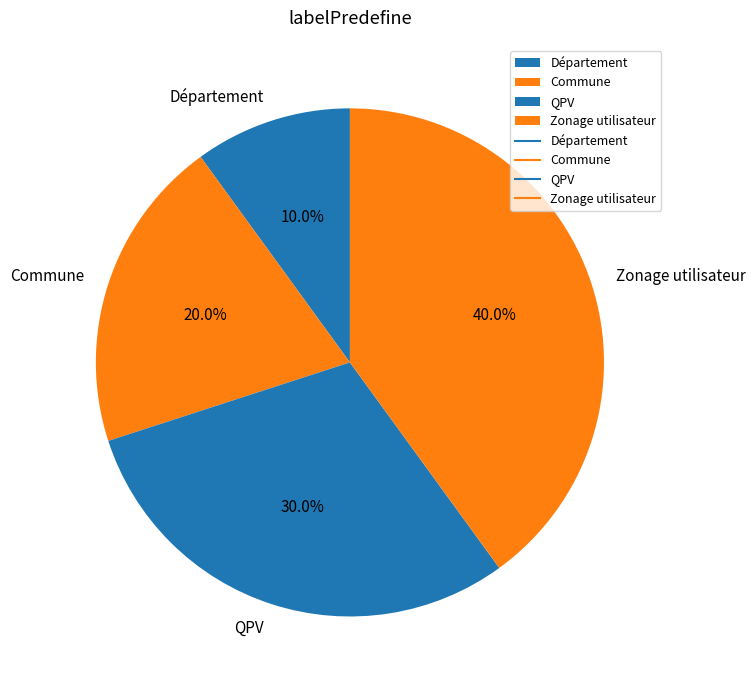

To the nearest percent, what percentage of the pie is QPV?

30%